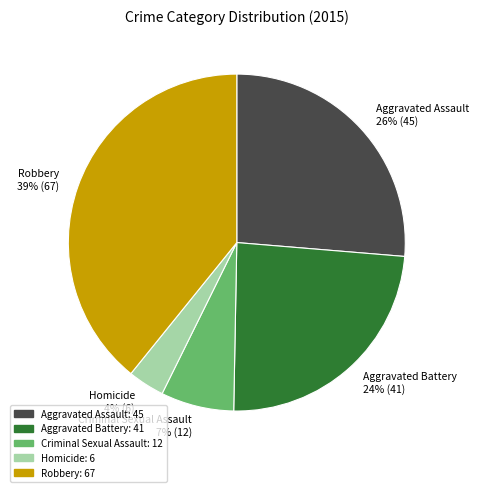

To the nearest percent, what is the average slice percentage?

20%